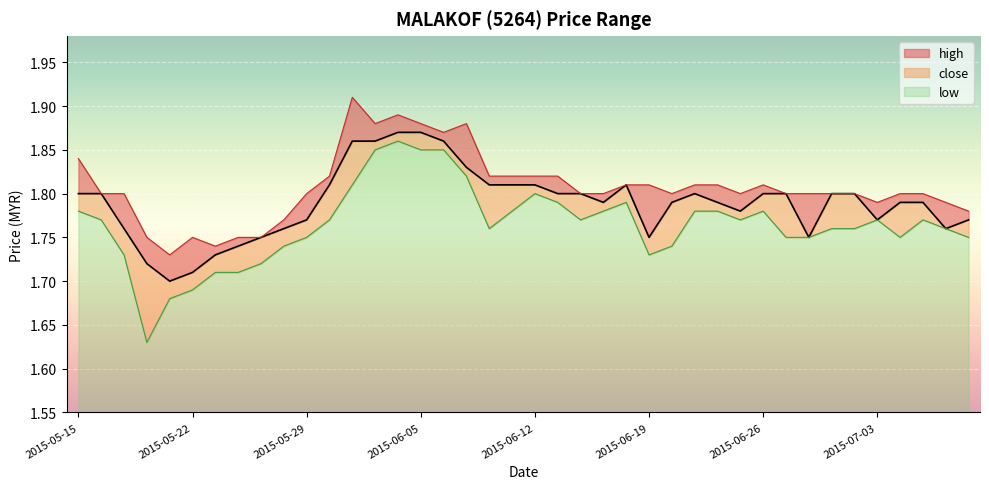

What is the minimum value shown in the chart?

1.6